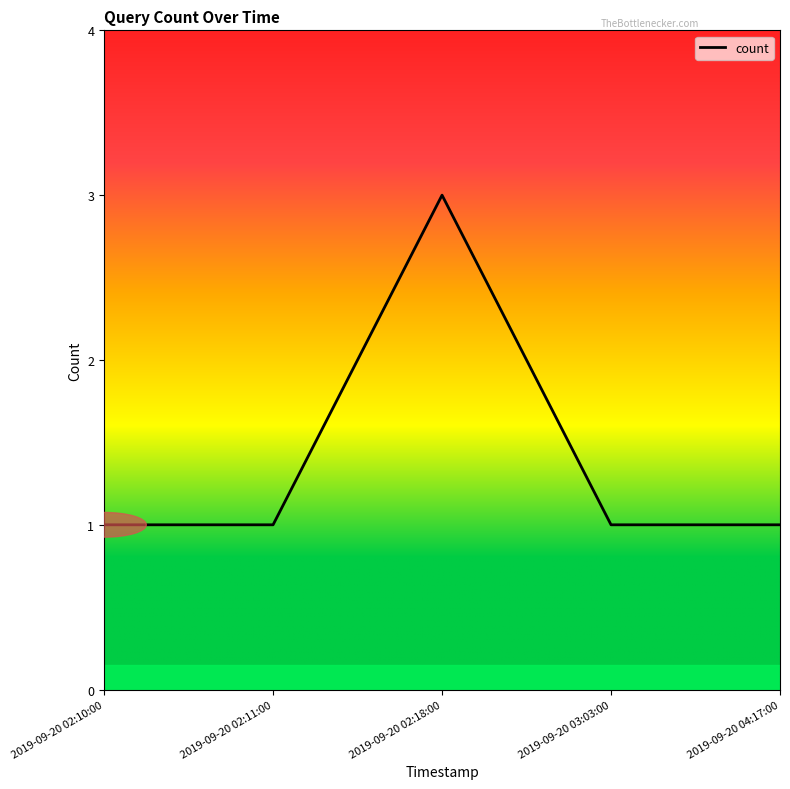

Which has a higher value, 2019-09-20 04:17:00 or 2019-09-20 02:18:00?

2019-09-20 02:18:00